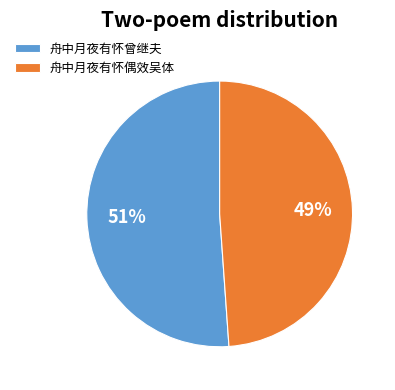

What percentage is the 舟中月夜有怀偶效吴体 slice, to the nearest percent?

49%